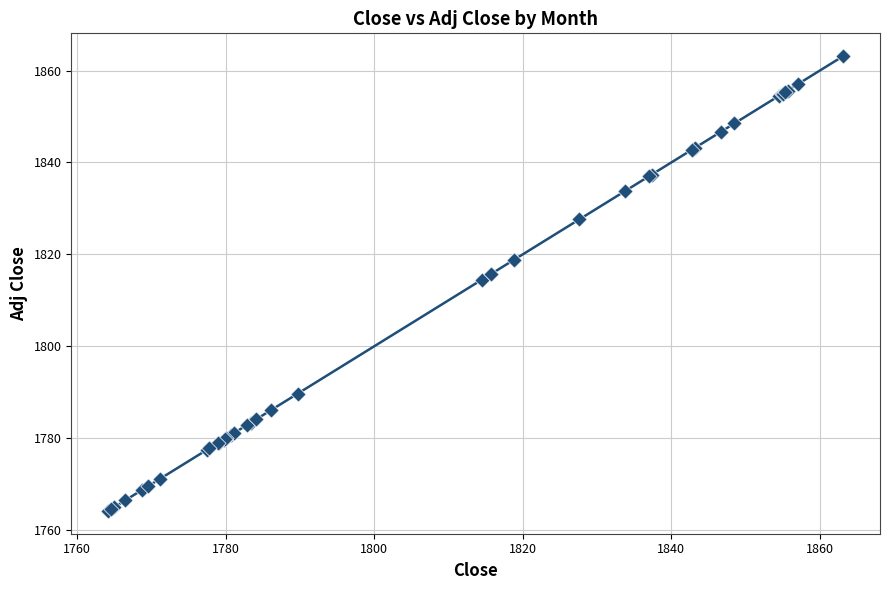

What Y value in the scatter plot is closest to 1813?

1814.5